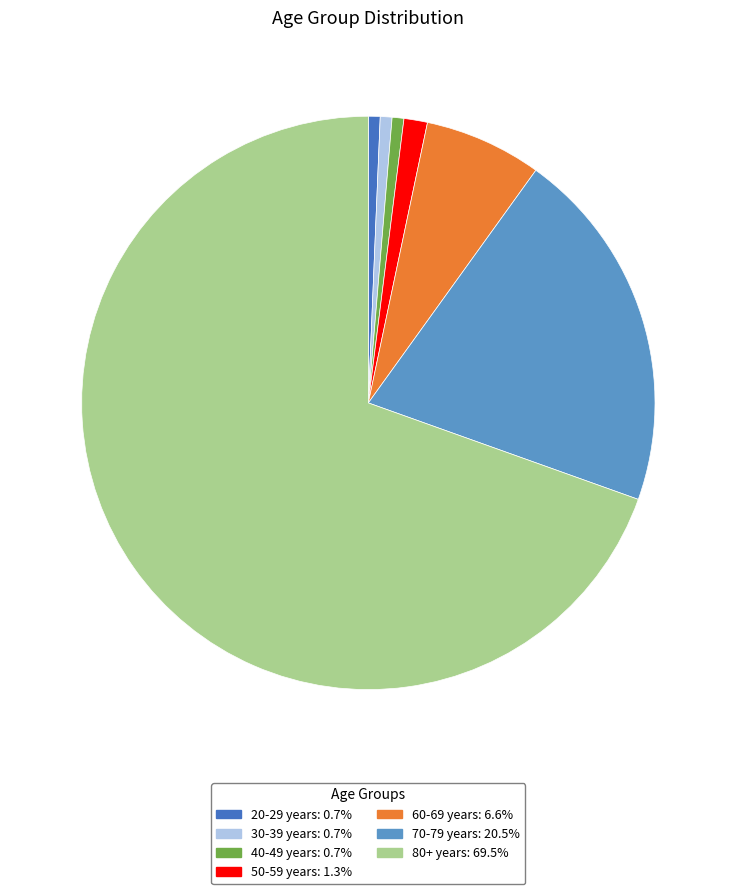

True or false: 40-49 years accounts for 1% of the total.

True